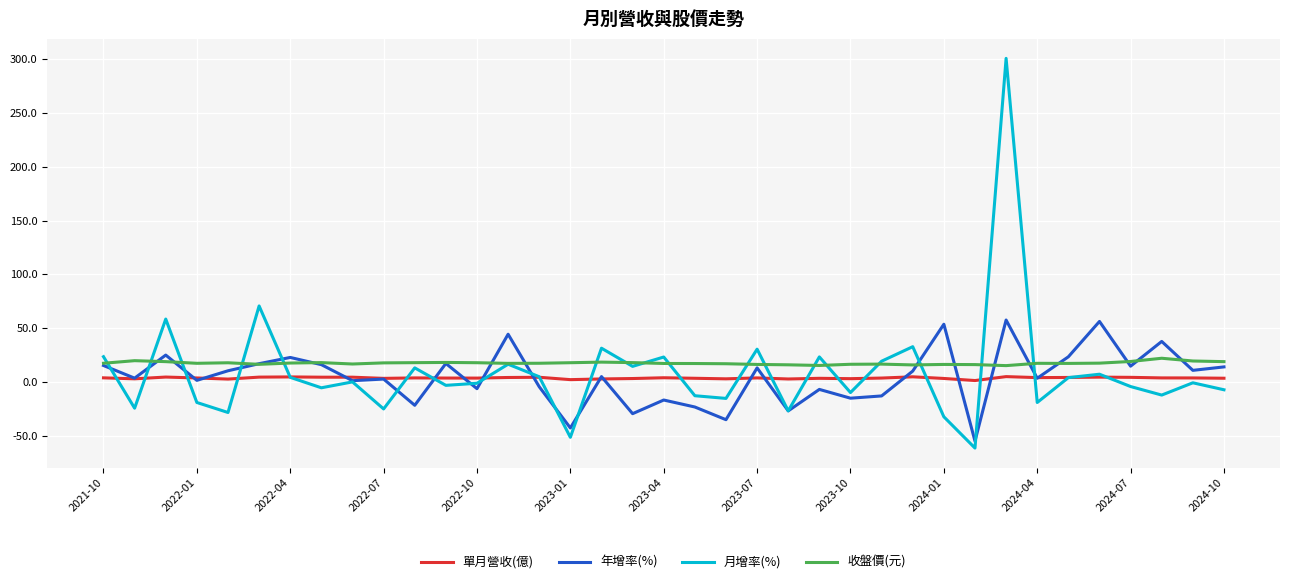

After their last crossing, which series has the higher values: 年增率(%) or 單月營收(億)?

年增率(%)